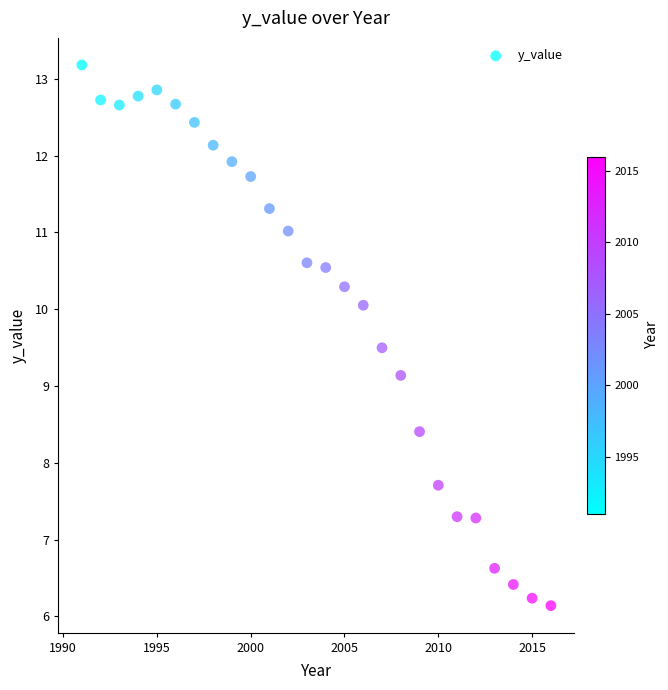

What is the range of Y values (max minus min)?

7.0